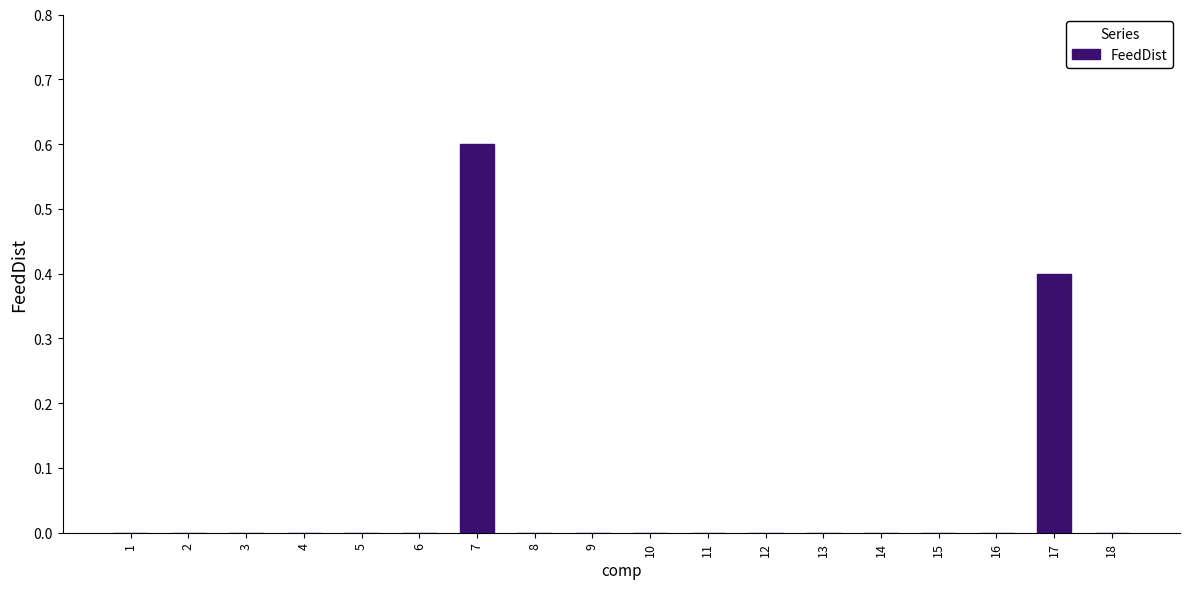

Is it true that the value at 10 is 0.0?

True